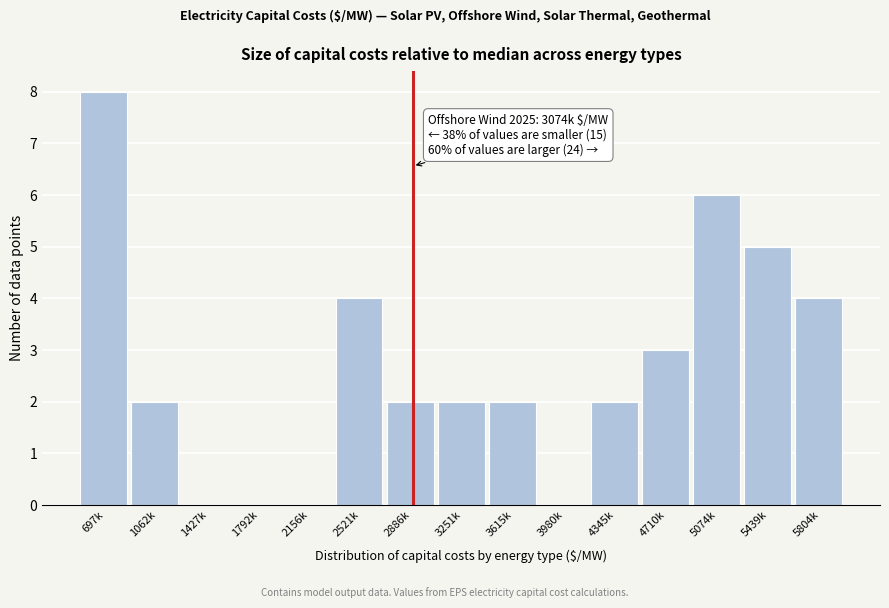

Reading left to right, what are all the values shown in this chart?

697k=8	1062k=2	1427k=0	1792k=0	2156k=0	2521k=4	2886k=2	3251k=2	3615k=2	3980k=0	4345k=2	4710k=3	5074k=6	5439k=5	5804k=4